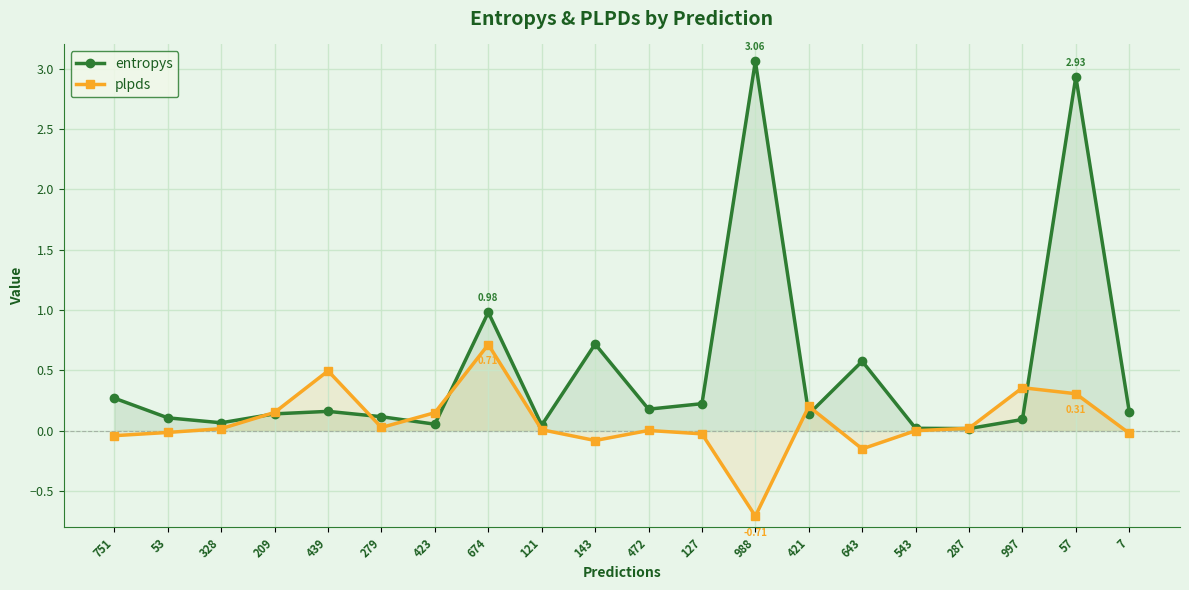

What position from the left is 121?

9